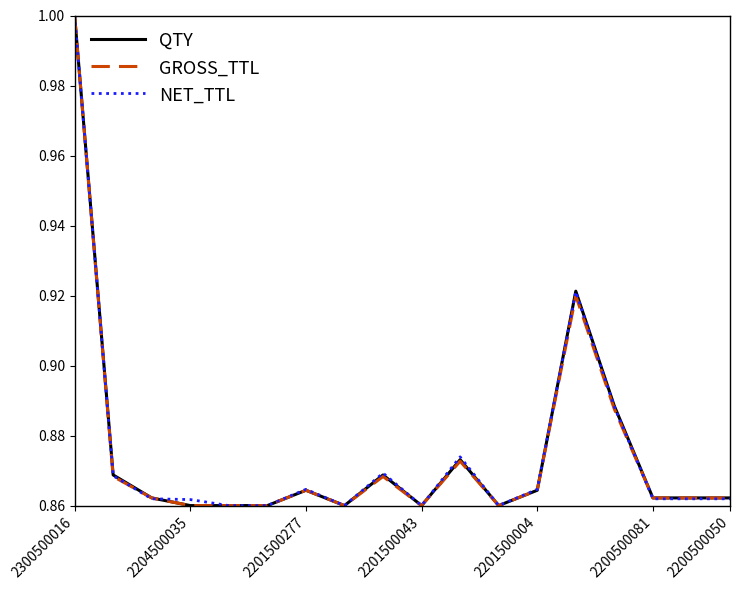

What is the difference between the maximum and second lowest values in the QTY series?

0.1